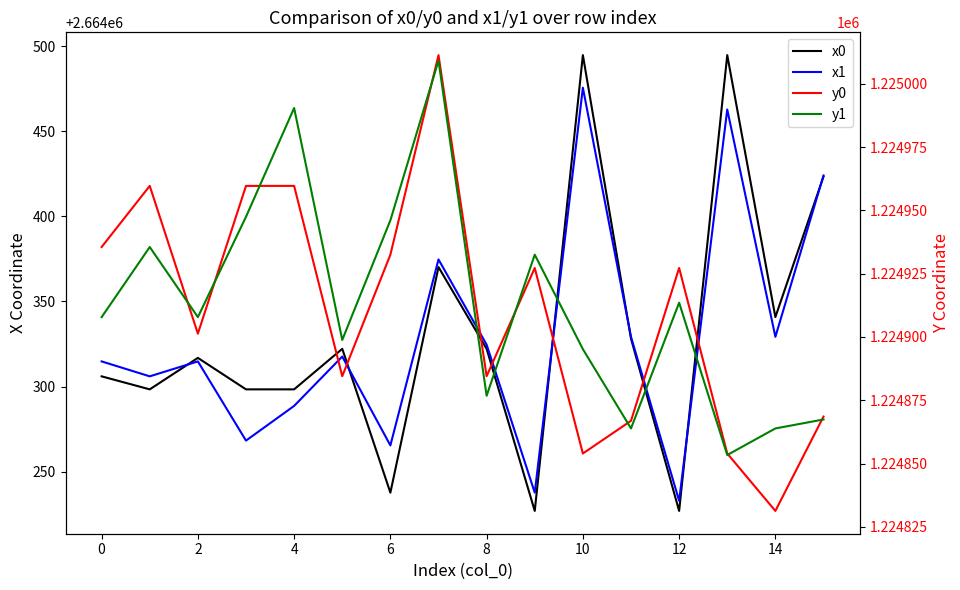

What value does the y1 series have at 11?

1224863.9